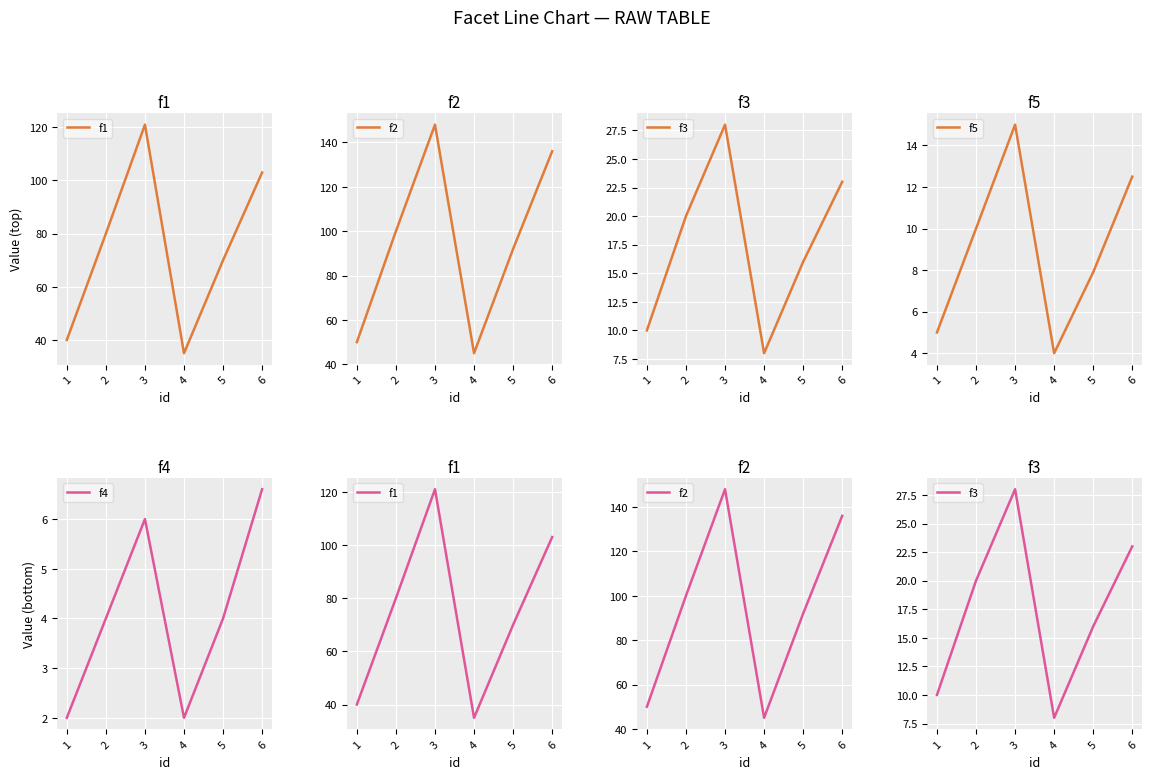

Reading left to right, list all the values displayed in this chart.

f1: 40.0	80.0	121.0	35.0	70.0	103.0
f2: 50.0	100.0	148.0	45.0	92.0	136.0
f3: 10.0	20.0	28.0	8.0	16.0	23.0
f5: 5.0	10.0	15.0	4.0	7.9	12.5
f4: 2.0	4.0	6.0	2.0	4.0	6.6